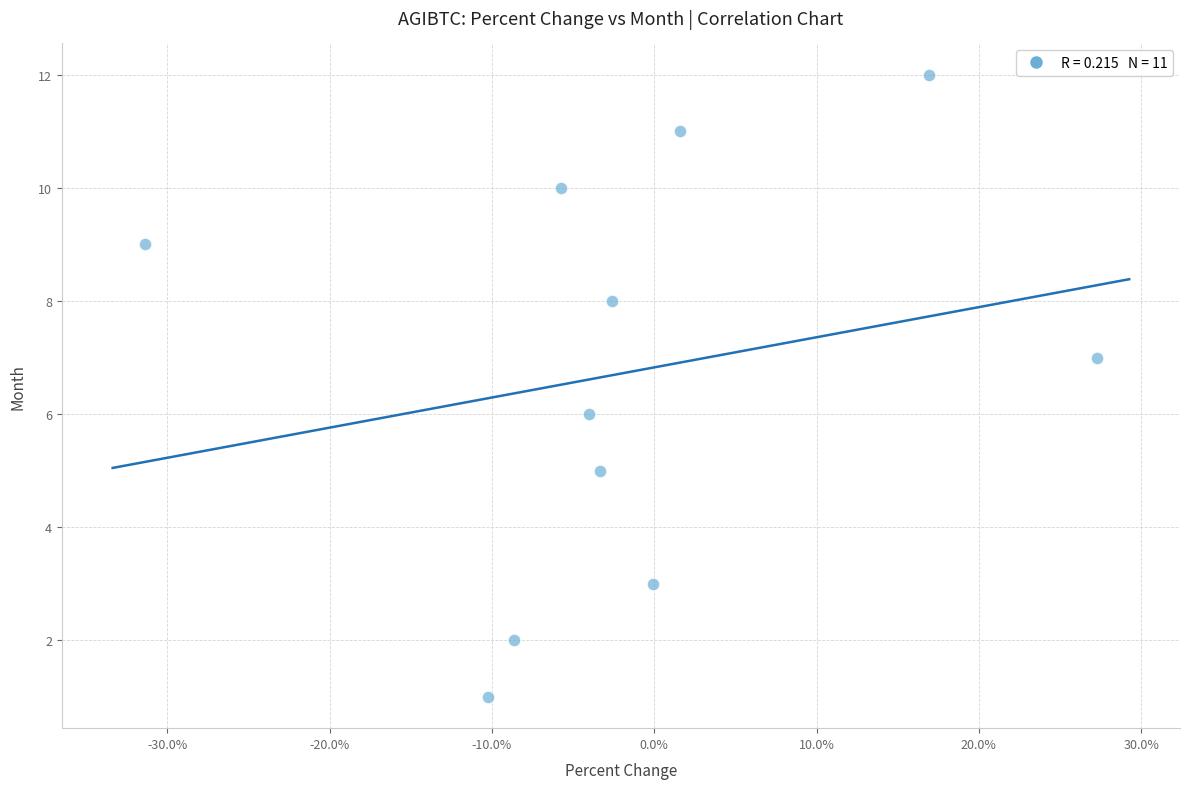

What is the average Y value?

7